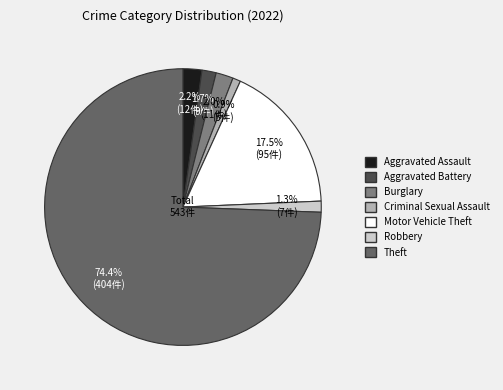

How much of the chart is everything except Burglary?

98.0%